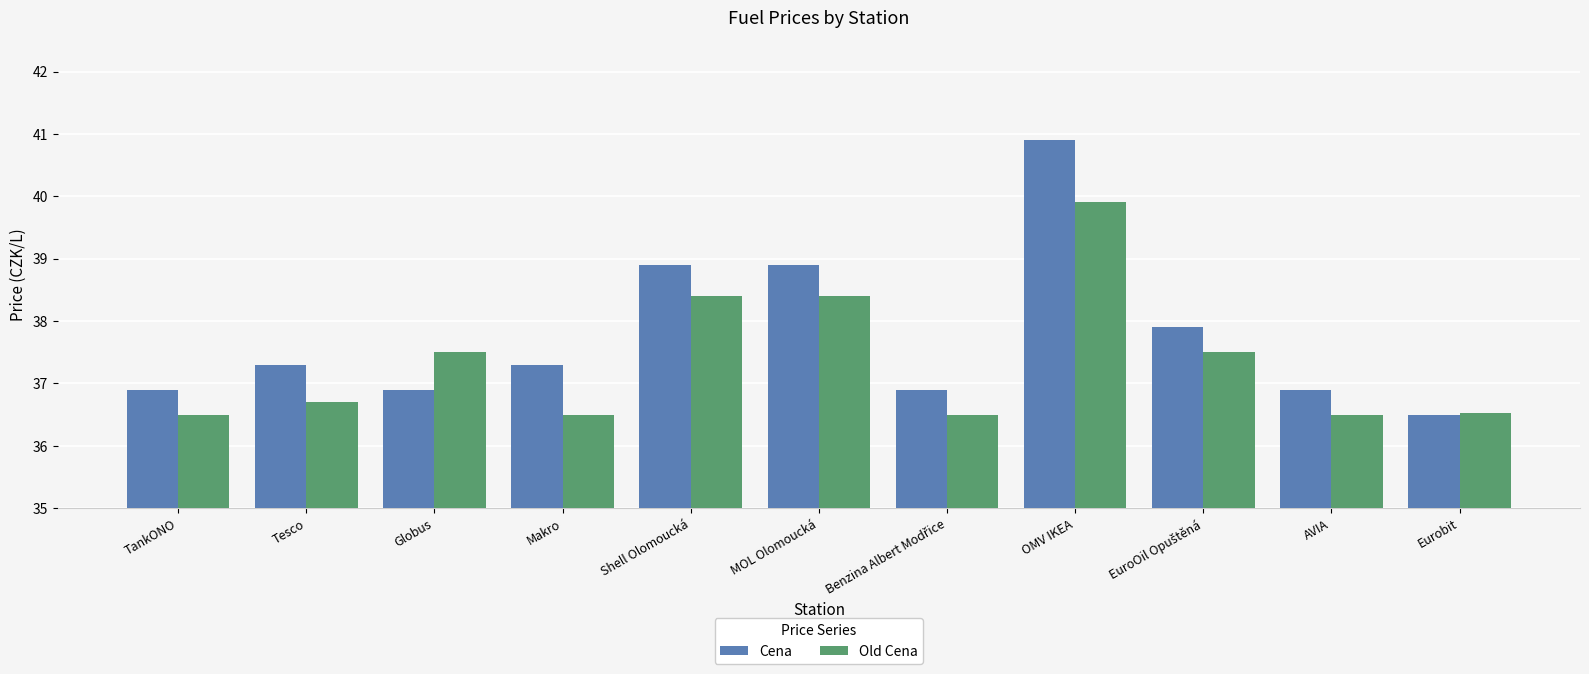

Which series has the largest range (max minus min)?

Cena